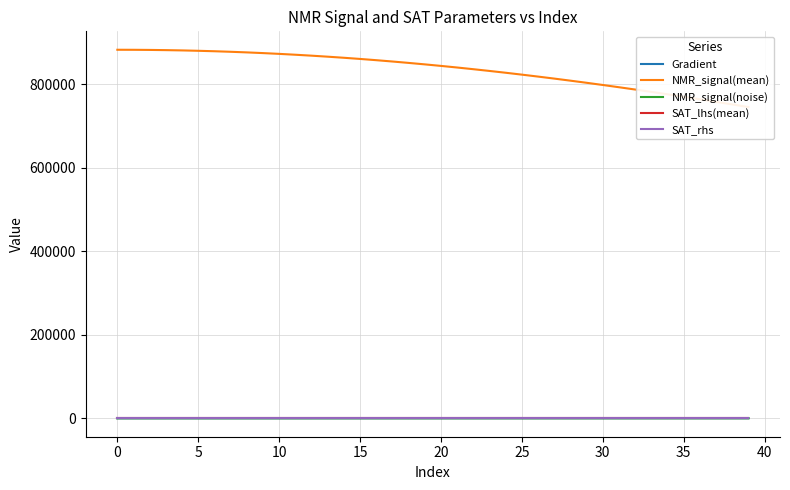

How many lines are shown in the chart?

5